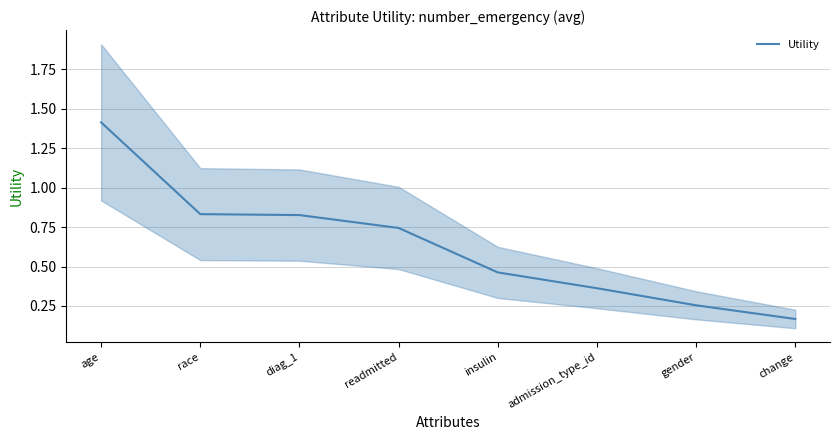

What is the difference between the maximum and minimum values?

1.2